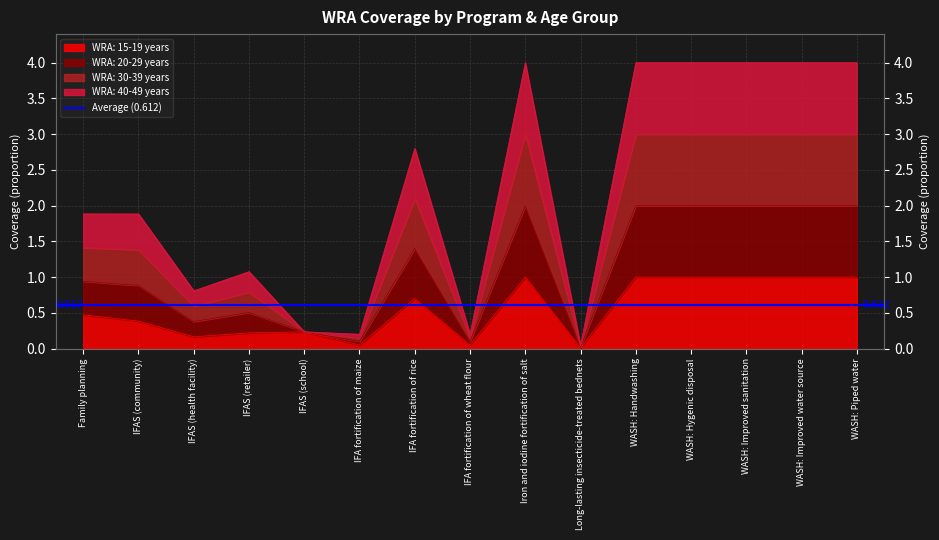

What position from the right is IFAS (health facility)?

13